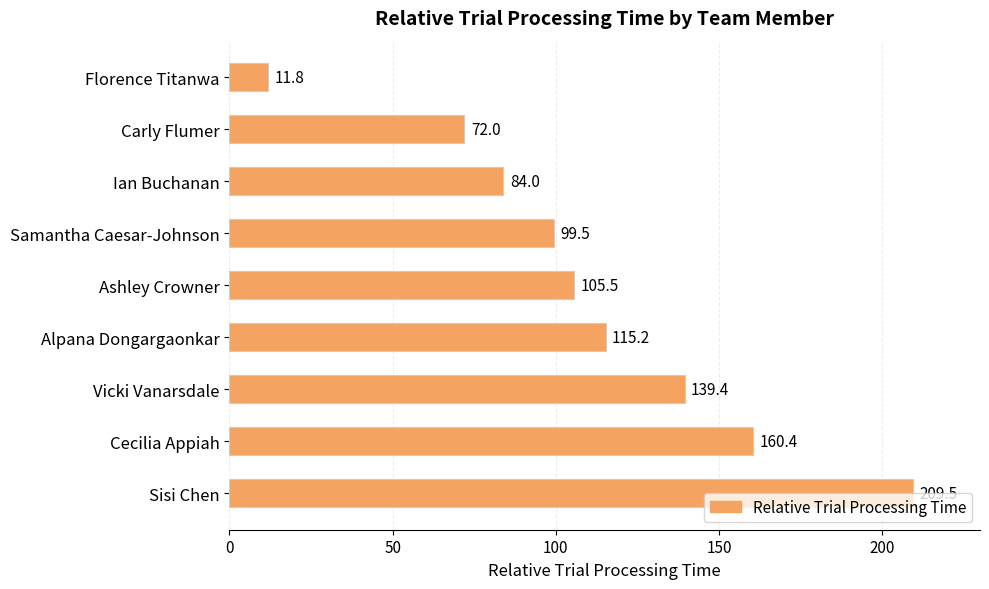

What is the smallest value displayed?

11.8